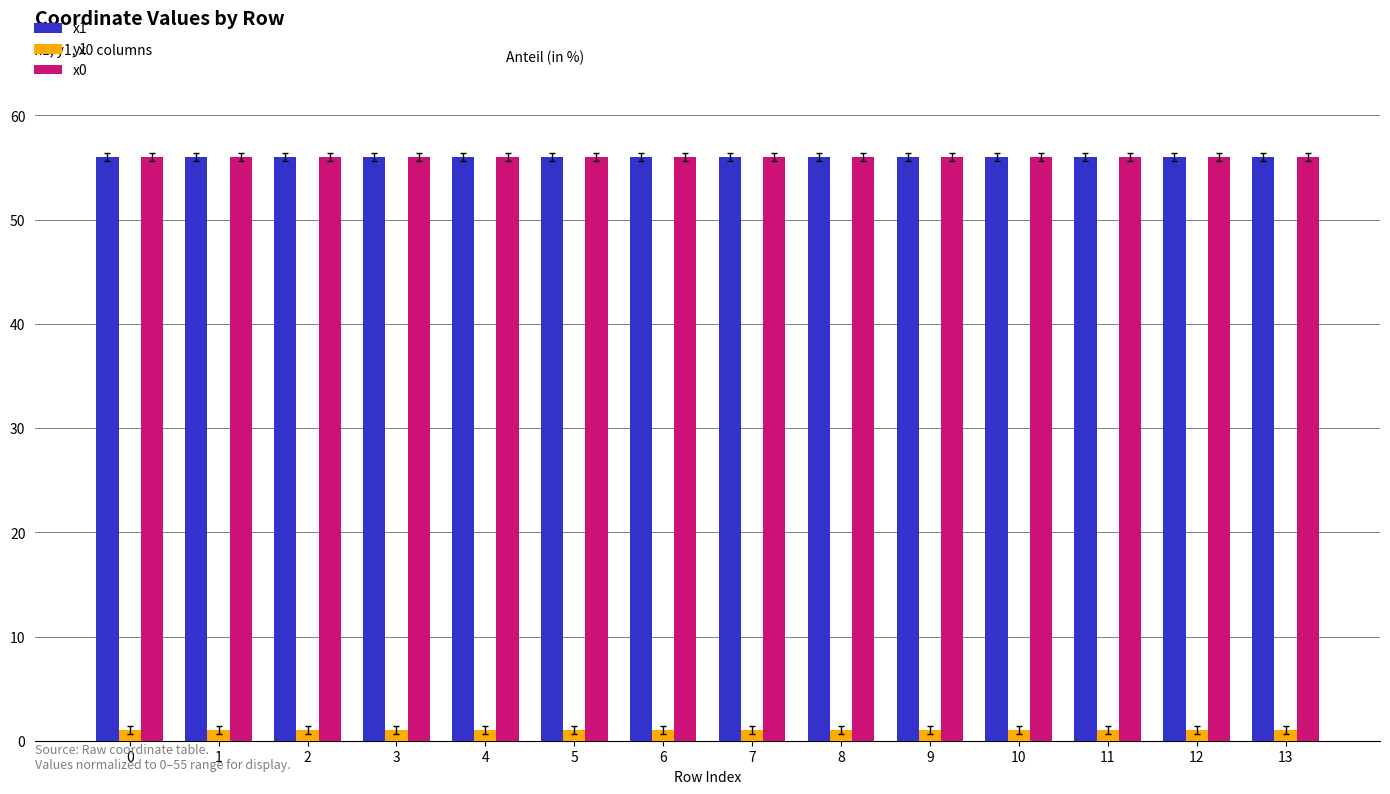

What are all the series names shown in the legend?

x1, y1, x0